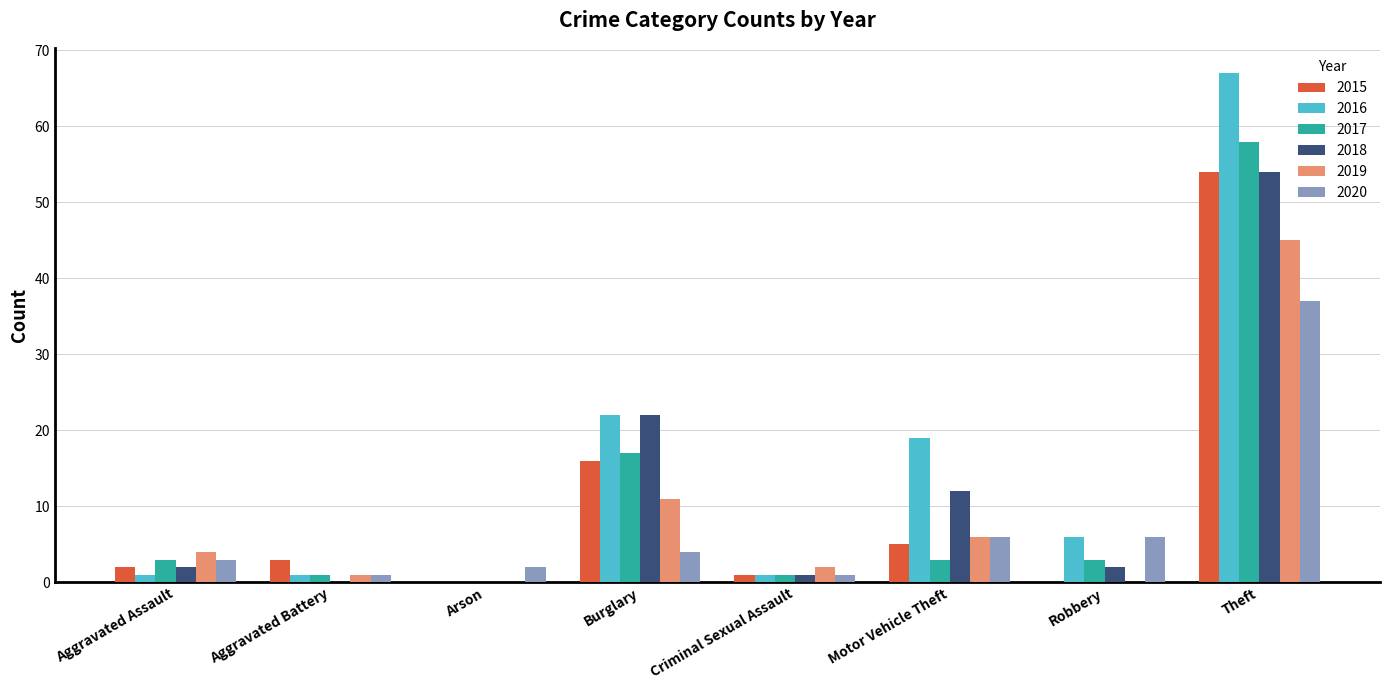

What is the total value across all series at Burglary?

92